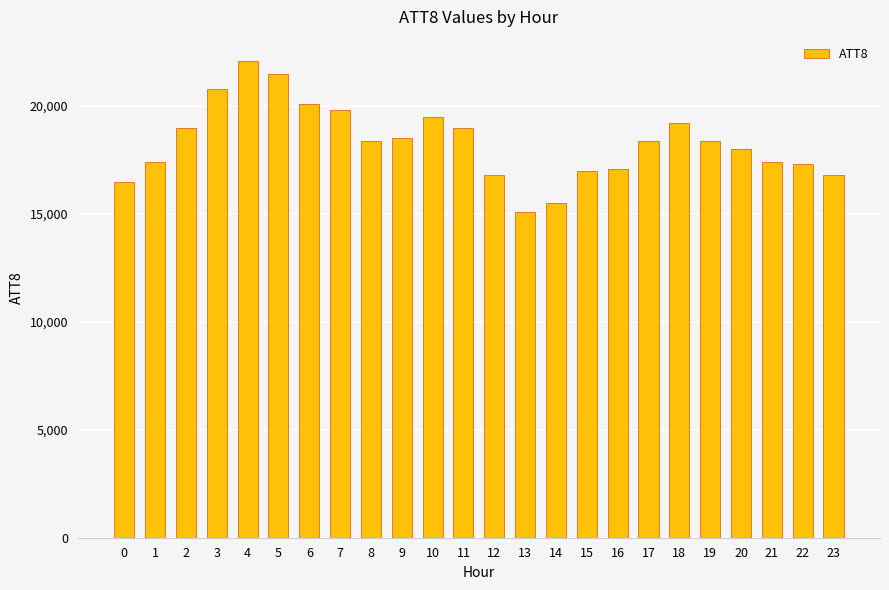

Reading right to left, list all the values displayed in this chart.

16800	17300	17400	18000	18400	19200	18400	17100	17000	15500	15100	16800	19000	19500	18500	18400	19800	20100	21500	22100	20800	19000	17400	16500